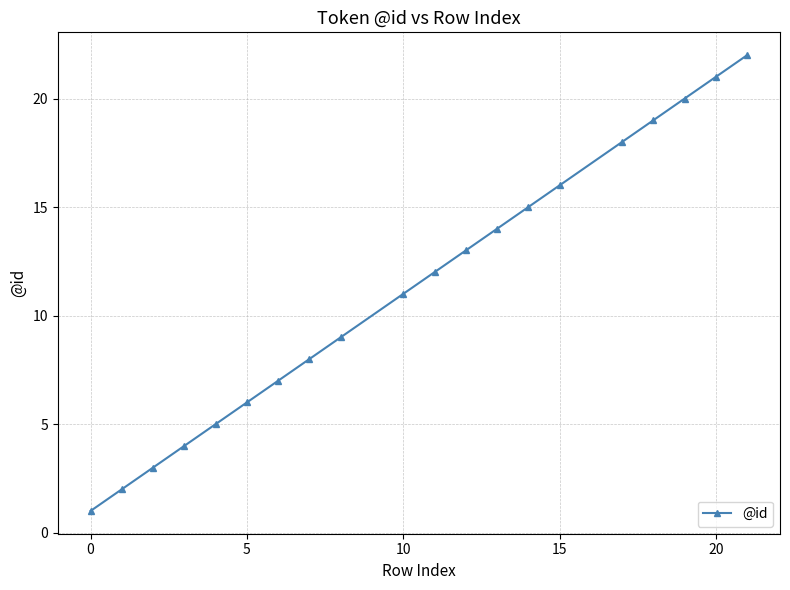

How many data points are less than 12?

10